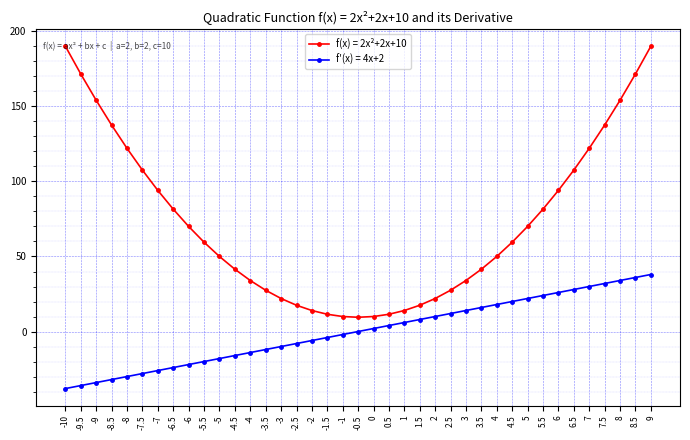

How many lines are shown in the chart?

2